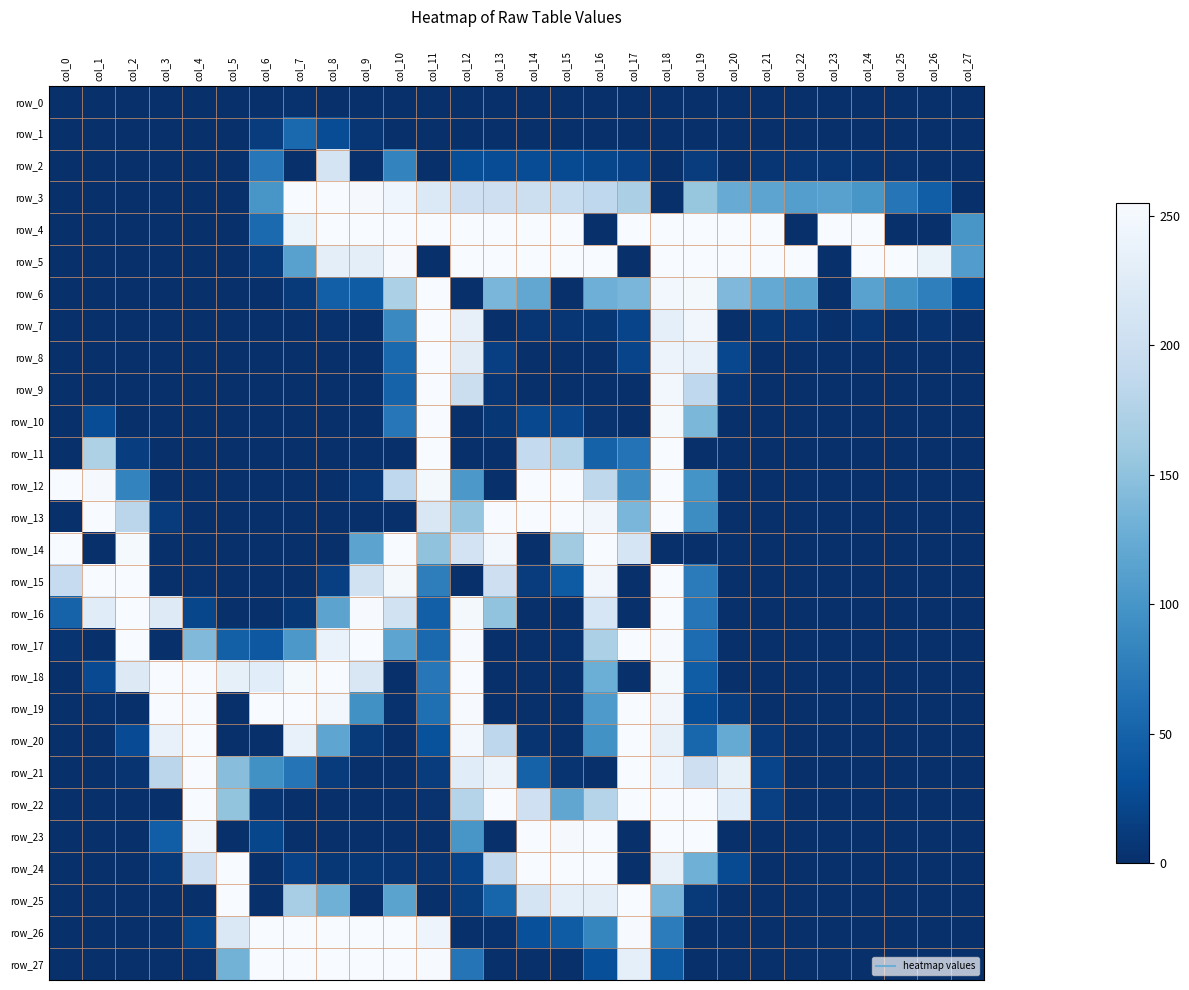

Between col_15 and col_24, which series saw the biggest shift?

row_12